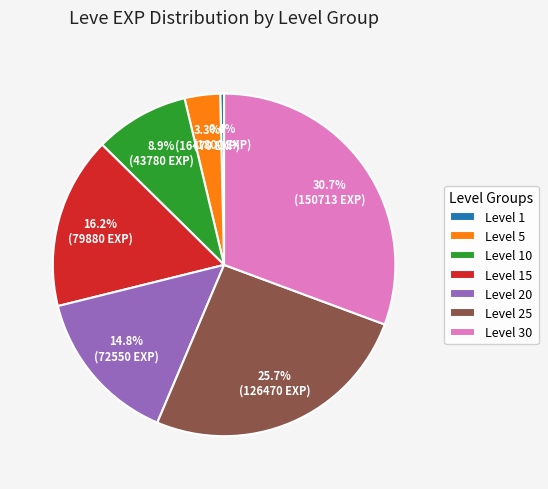

Rank the categories by value from lowest to highest.

Level 1, Level 5, Level 10, Level 20, Level 15, Level 25, Level 30